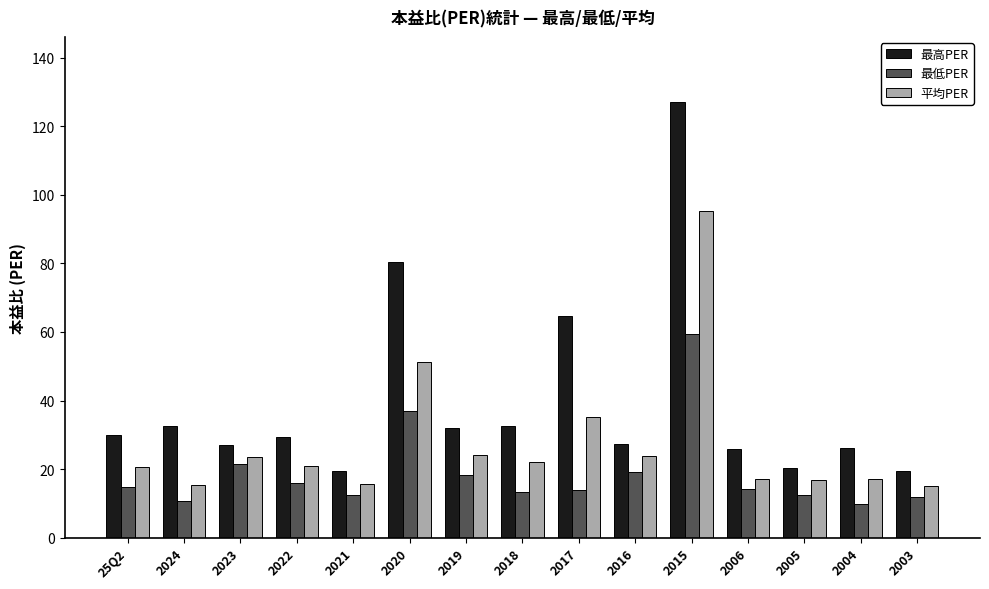

What is the spread (max minus min) of values at 2017?

50.9